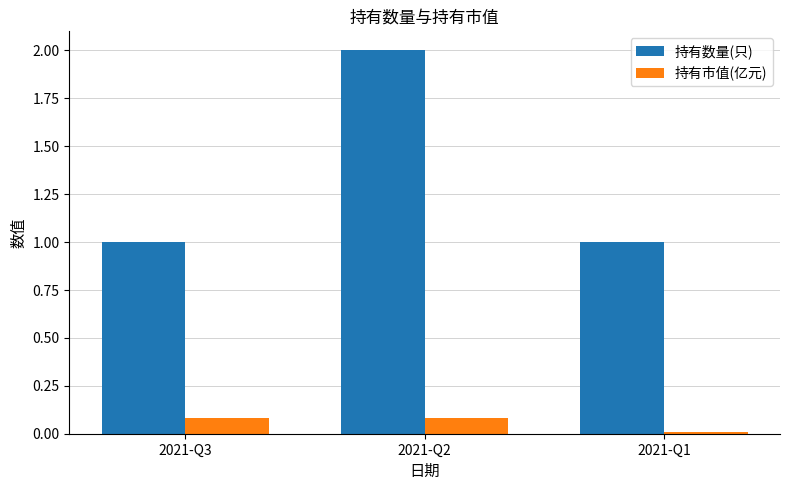

Where is 持有市值(亿元) nearest to the value 0?

2021-Q1